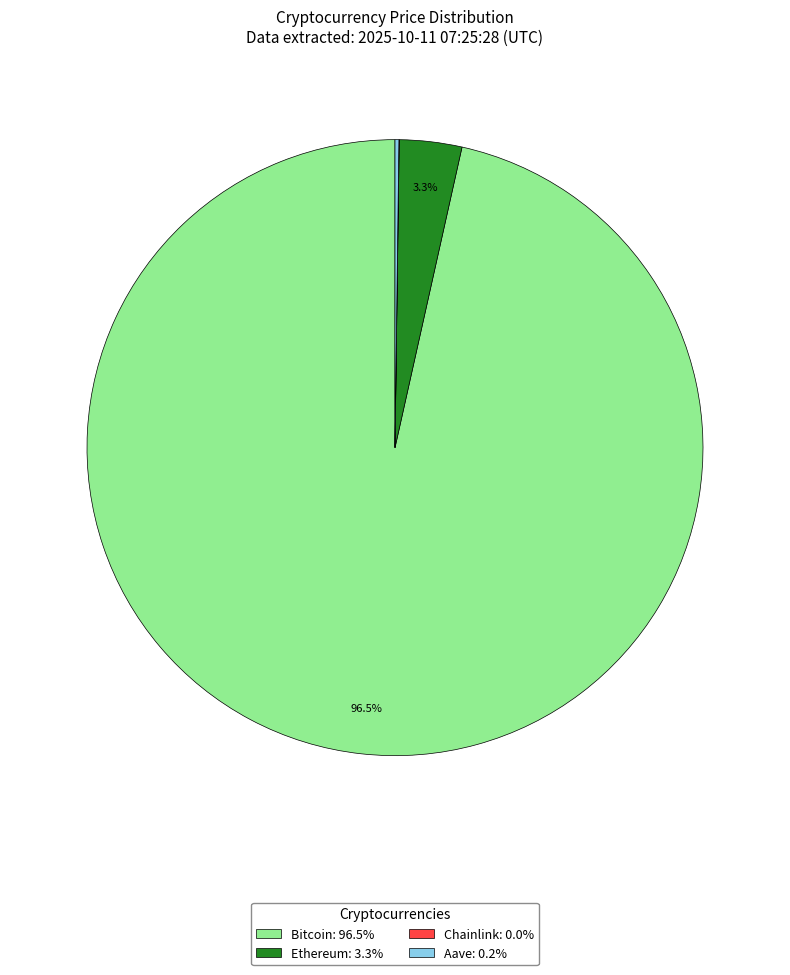

Is Bitcoin: 96.5% the majority of the pie?

Yes